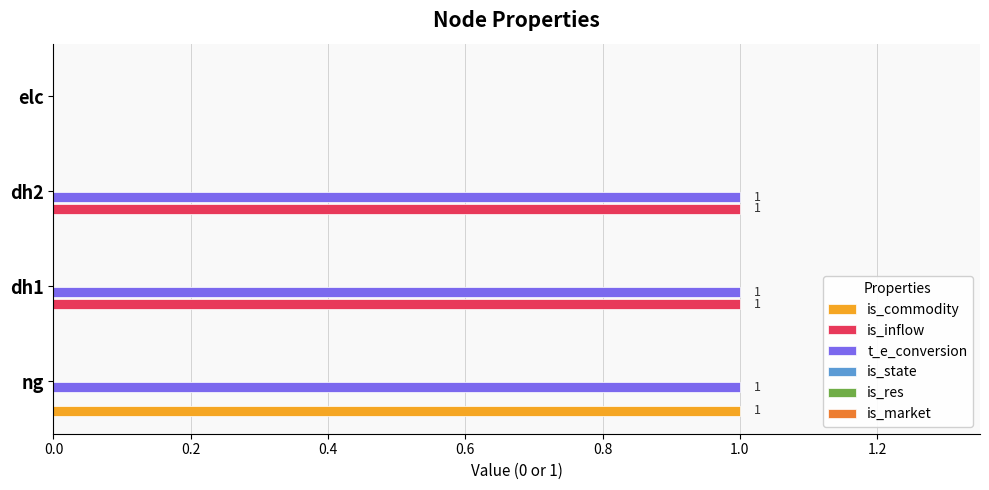

Which series has the largest total across all categories?

t_e_conversion